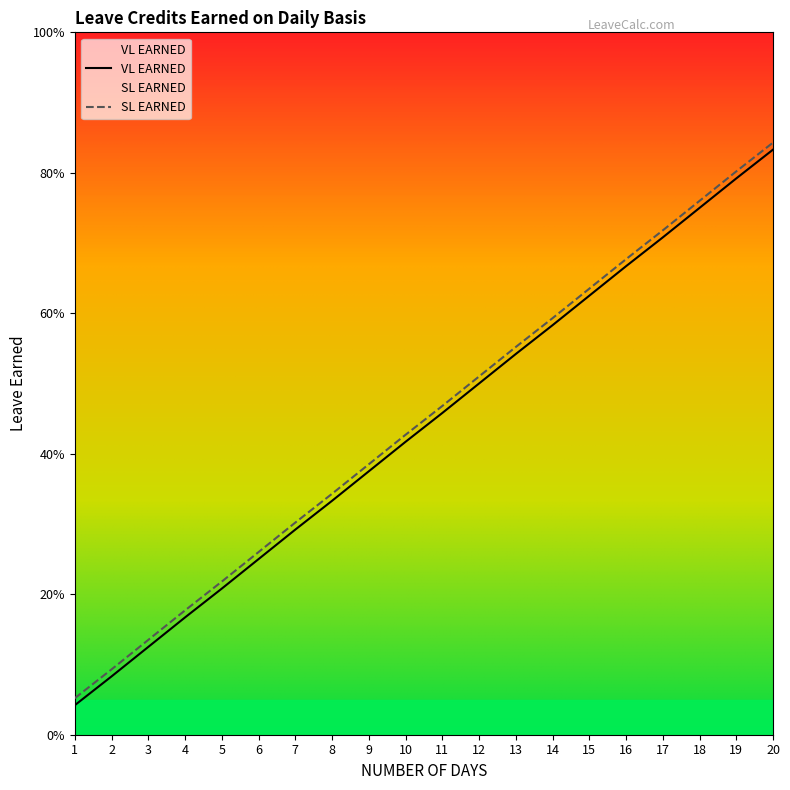

What is the difference between the second highest and second lowest values in the VL EARNED series?

0.7